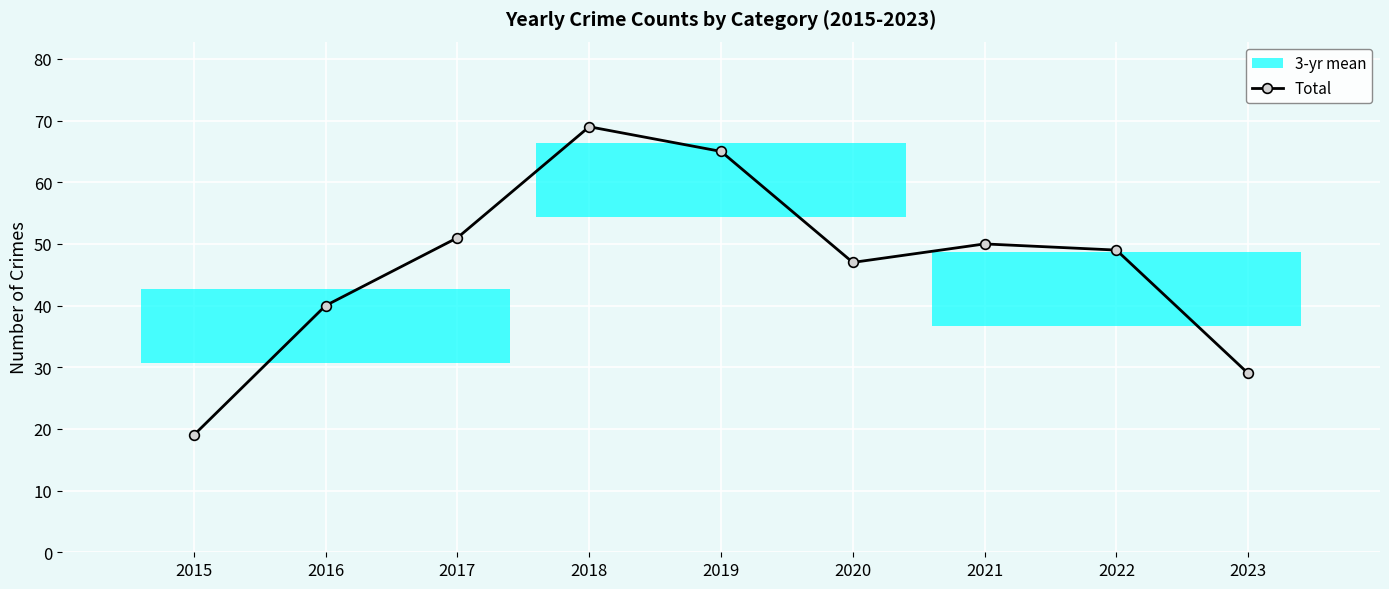

Which has a higher value, 2021 or 2022?

2021